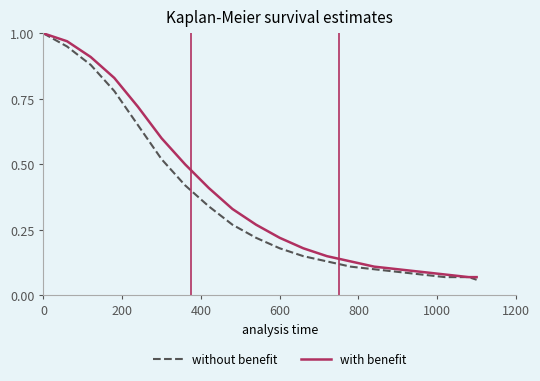

True or false: with benefit and without benefit cross at least once.

False